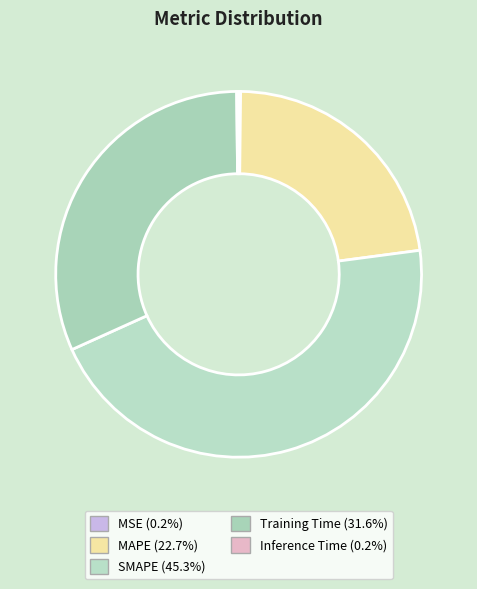

Is the sum of Inference Time and MAPE greater than half?

No